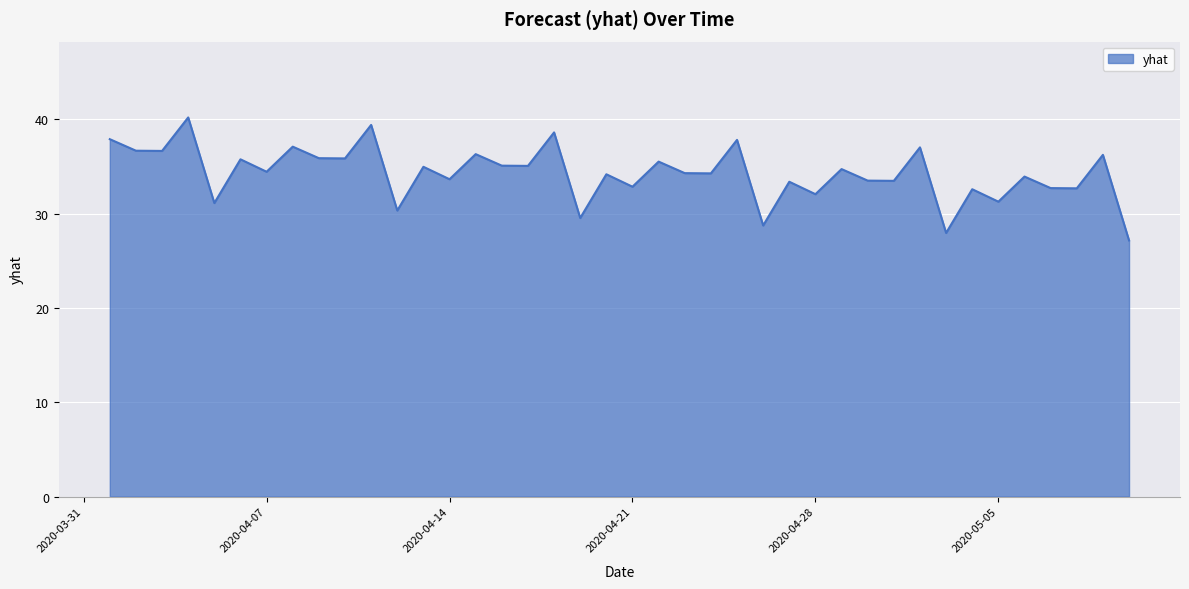

What is the greatest value displayed?

40.2